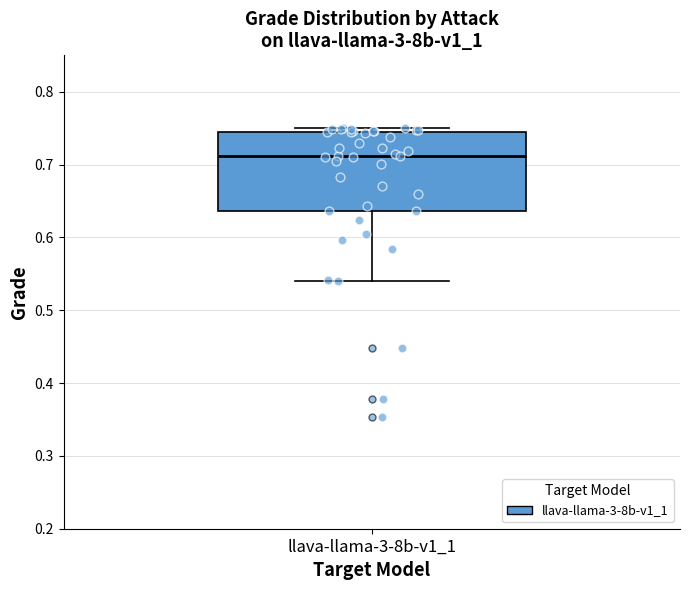

Read this box plot against the y-axis: the position of the median line, the range covered by the box, and the ends of both whiskers. The values are not printed on the chart, so give them approximately, as read against the axis.

median 0.71, box 0.64 to 0.75, whiskers 0.54 to 0.75 (just above the box's upper edge)